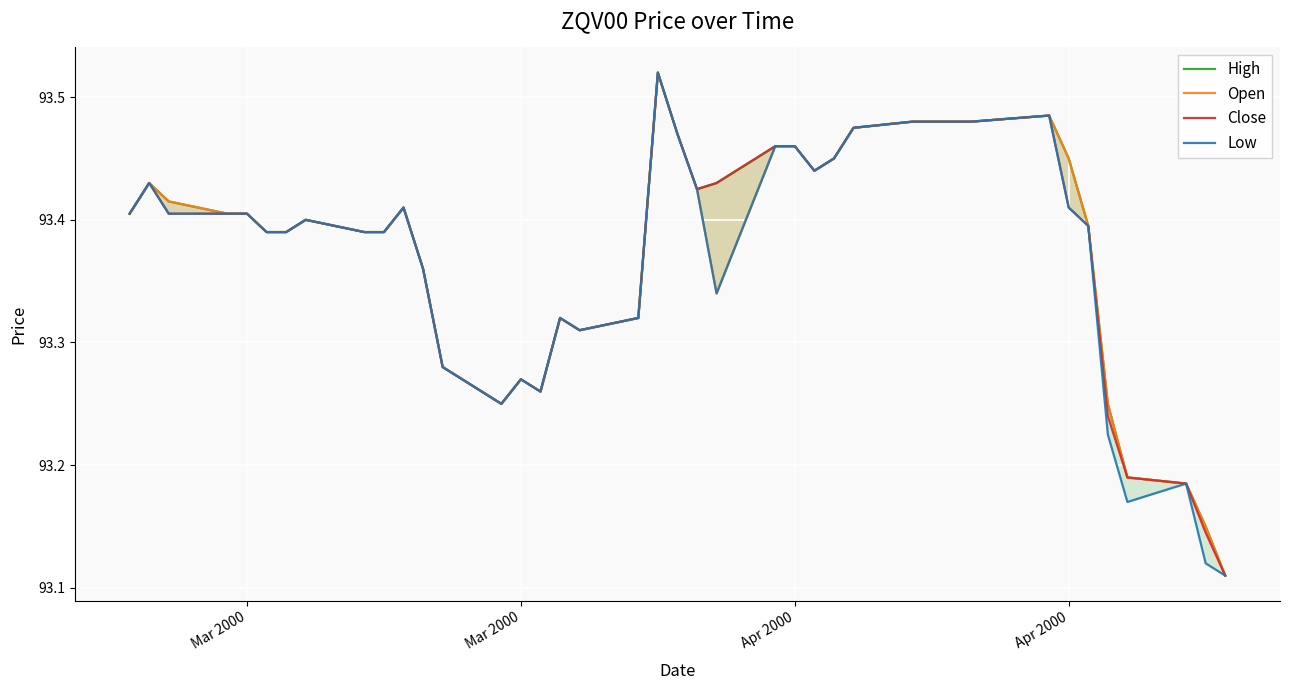

True or false: Close and Low cross at least once.

False